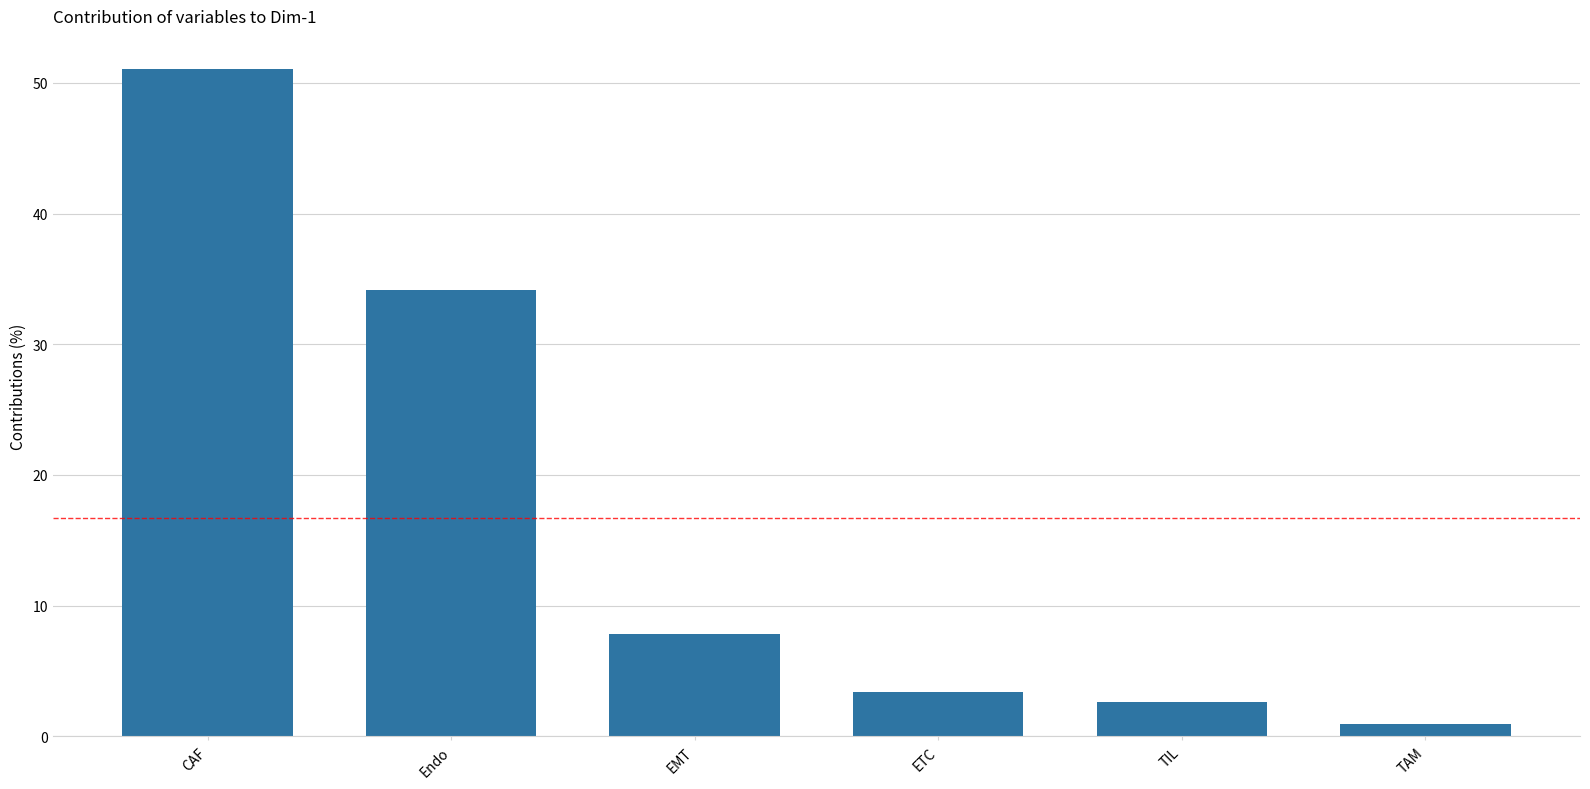

True or false: the data shows 11.3 at Endo.

False